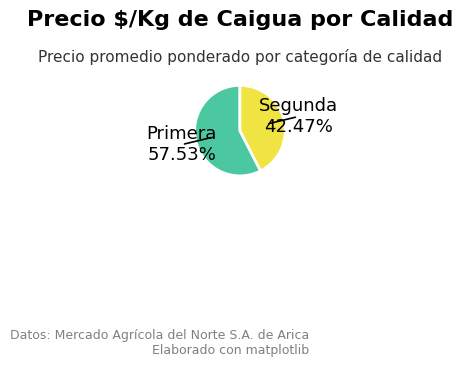

Which category has the smallest portion of the pie?

Segunda